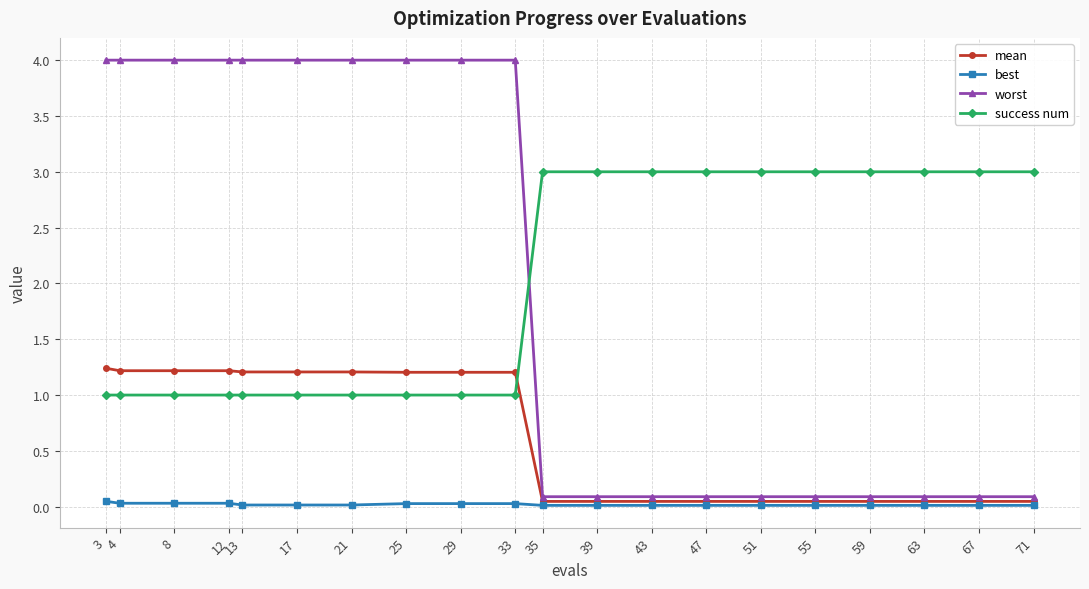

List the series in order of their peak value, highest first.

worst, success num, mean, best